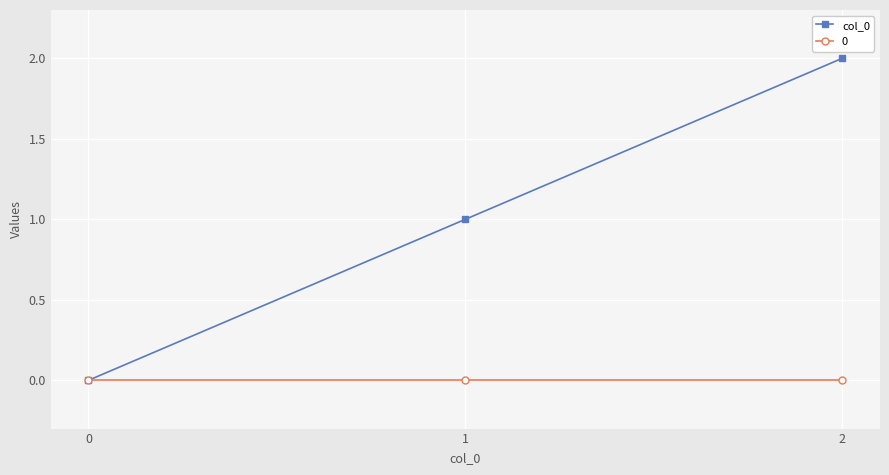

Does the chart display data point markers on the line(s)?

Yes